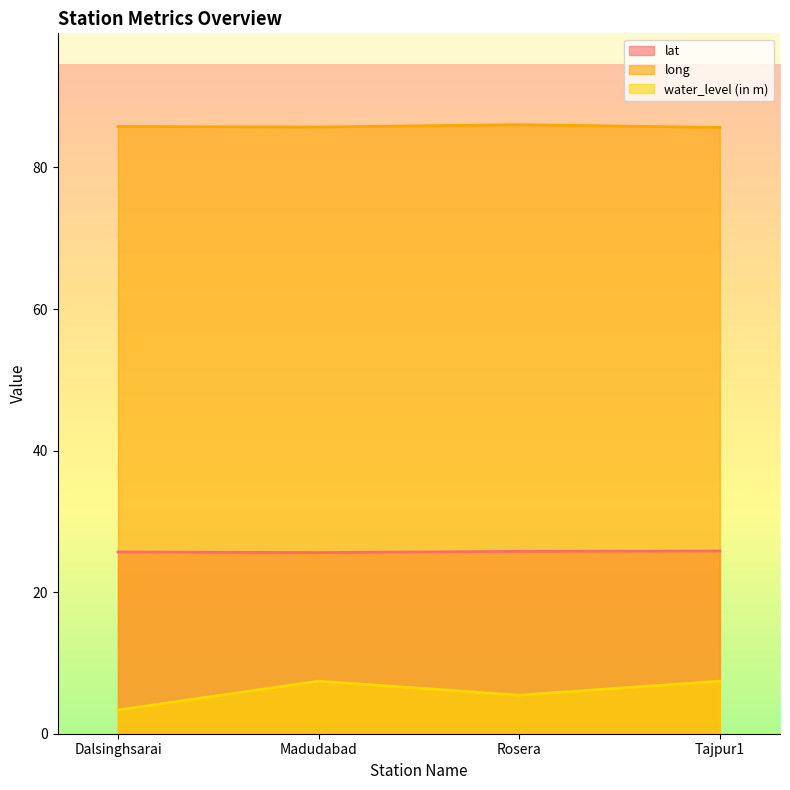

The lat series shows 25.8 at Tajpur1. True or false?

True